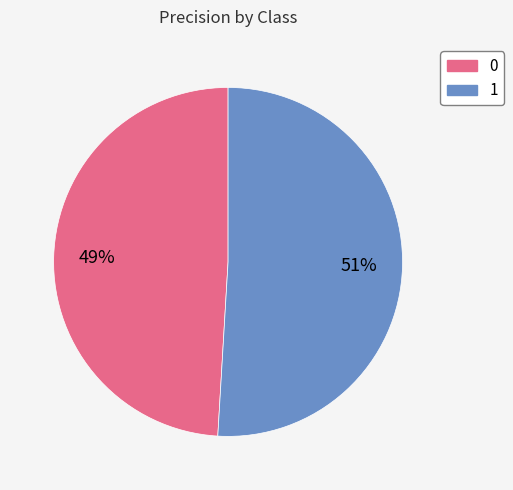

To the nearest percent, what portion does 1 represent?

51%